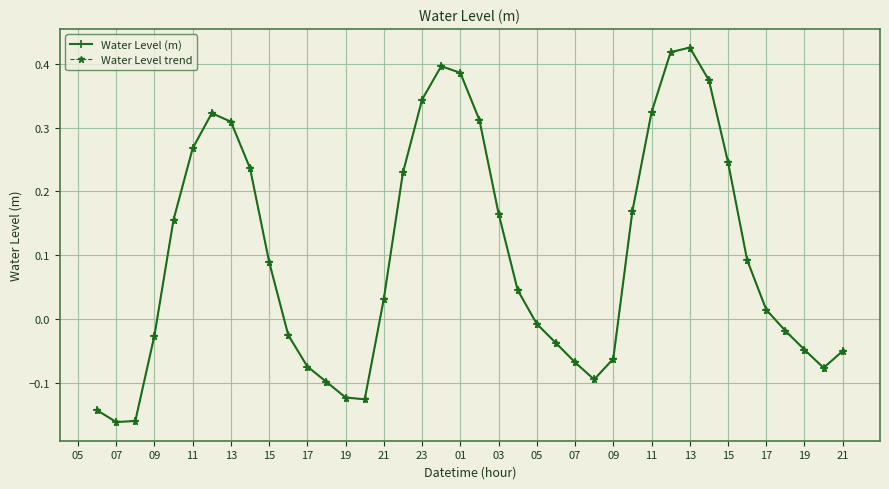

Is this an area chart (filled region under the line)?

No